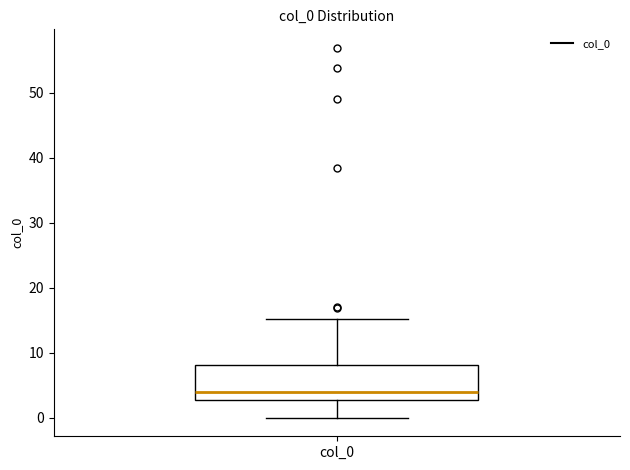

Read this box plot against the y-axis: the position of the median line, the range covered by the box, and the ends of both whiskers. The values are not printed on the chart, so give them approximately, as read against the axis.

median 4, box 3 to 8, whiskers 0 to 15